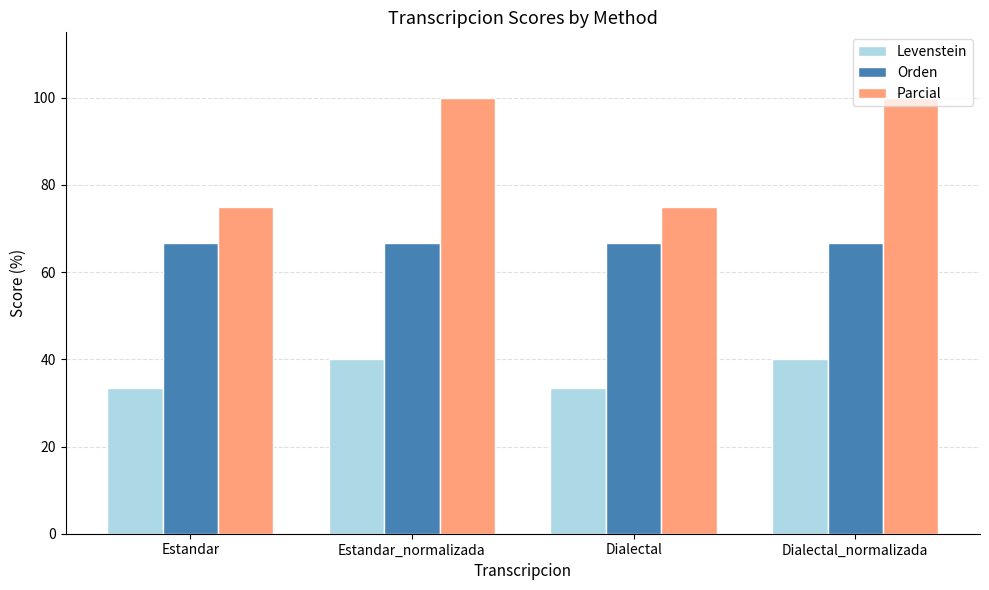

How many series are shown in this chart?

3